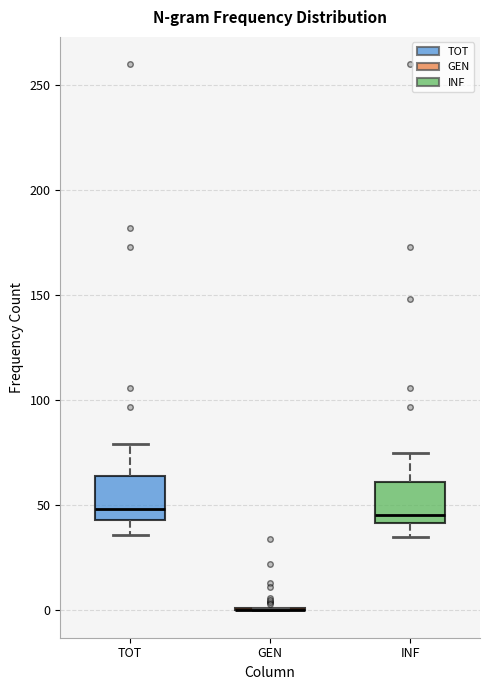

Where does the lower whisker of the box for TOT end on the y-axis? The values are not printed on the chart, so give them approximately, as read against the axis.

35